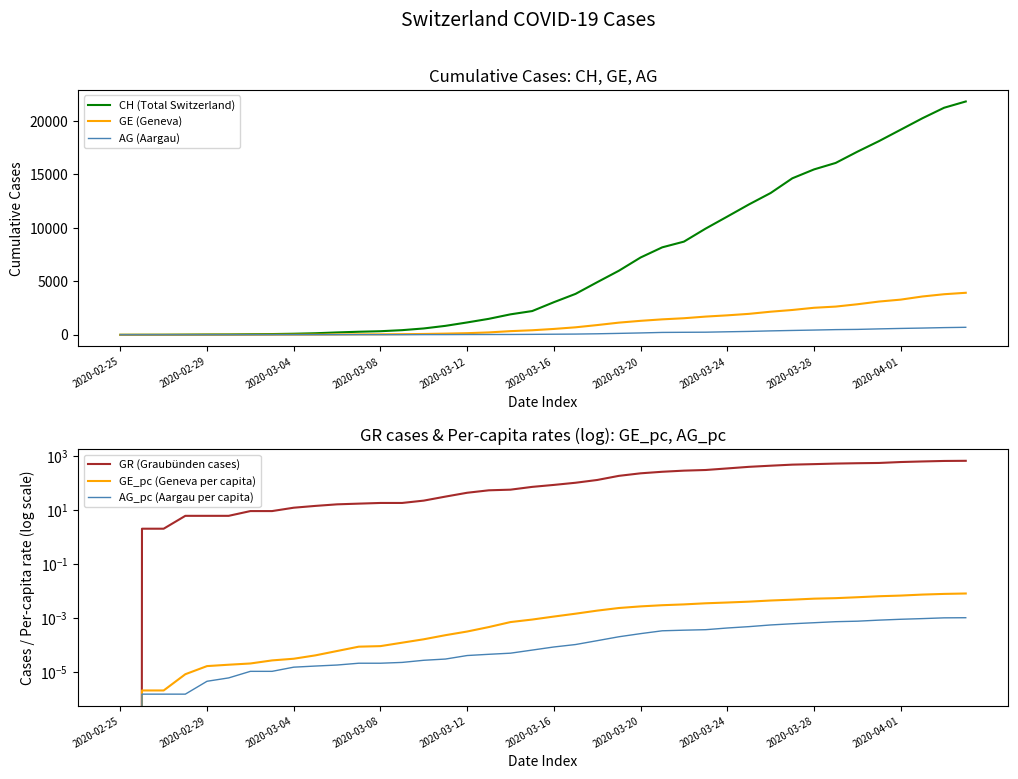

True or false: GE (Geneva) and AG_pc (Aargau per capita) intersect in this chart.

False